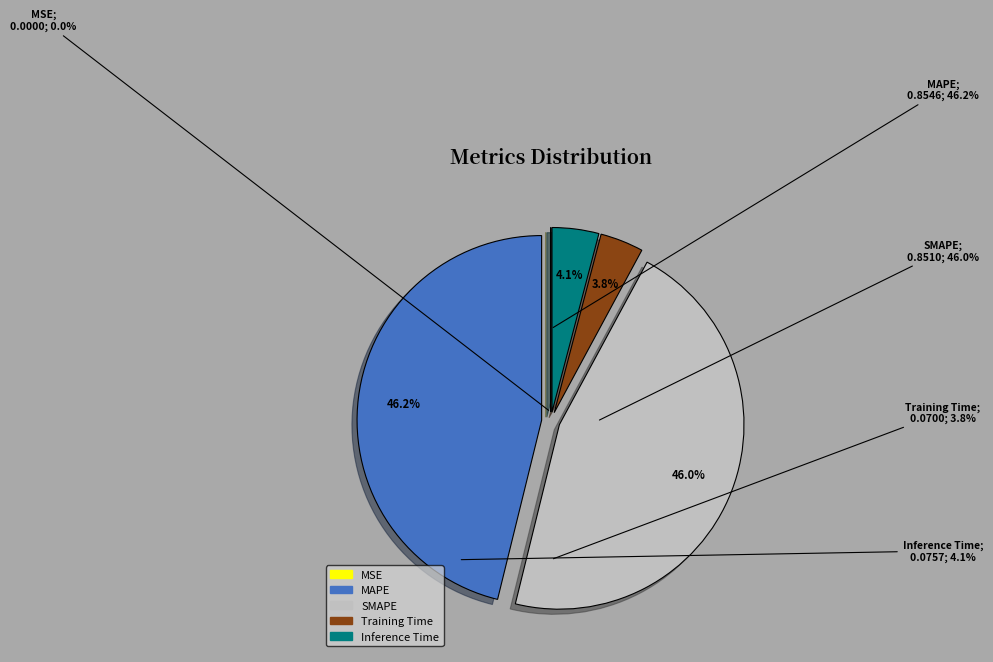

Does any single category account for the majority?

No